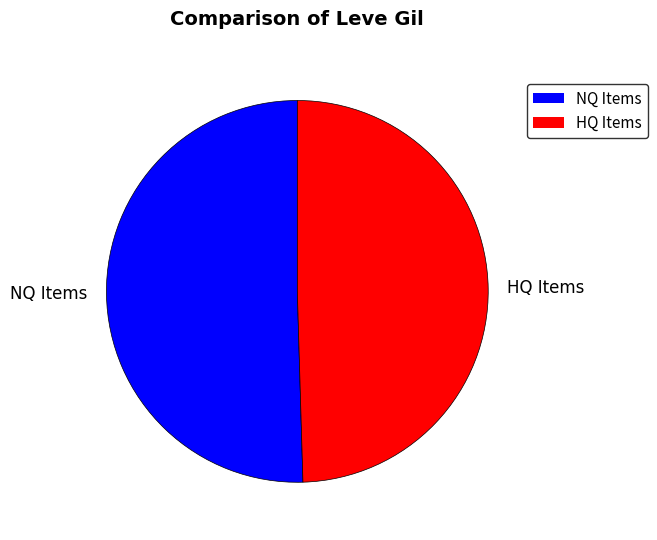

Does HQ Items account for over 50% of the chart?

No